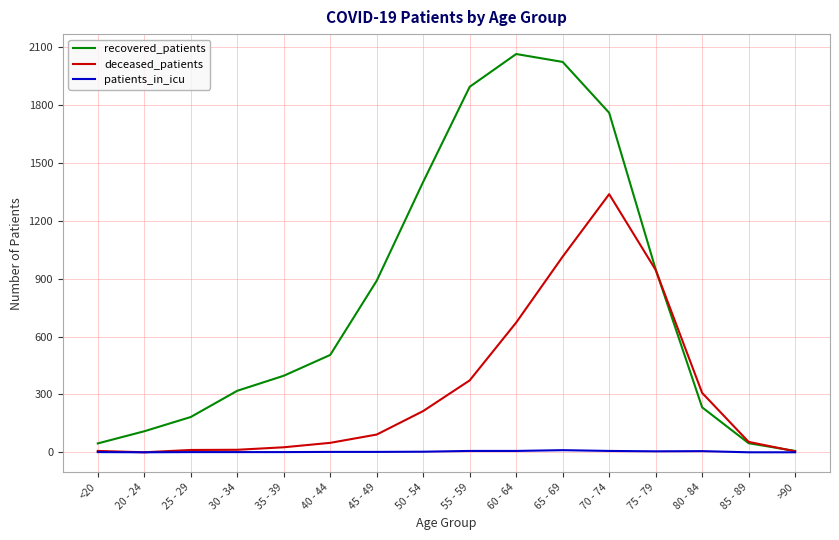

The patients_in_icu series shows 11 at 65 - 69. True or false?

True